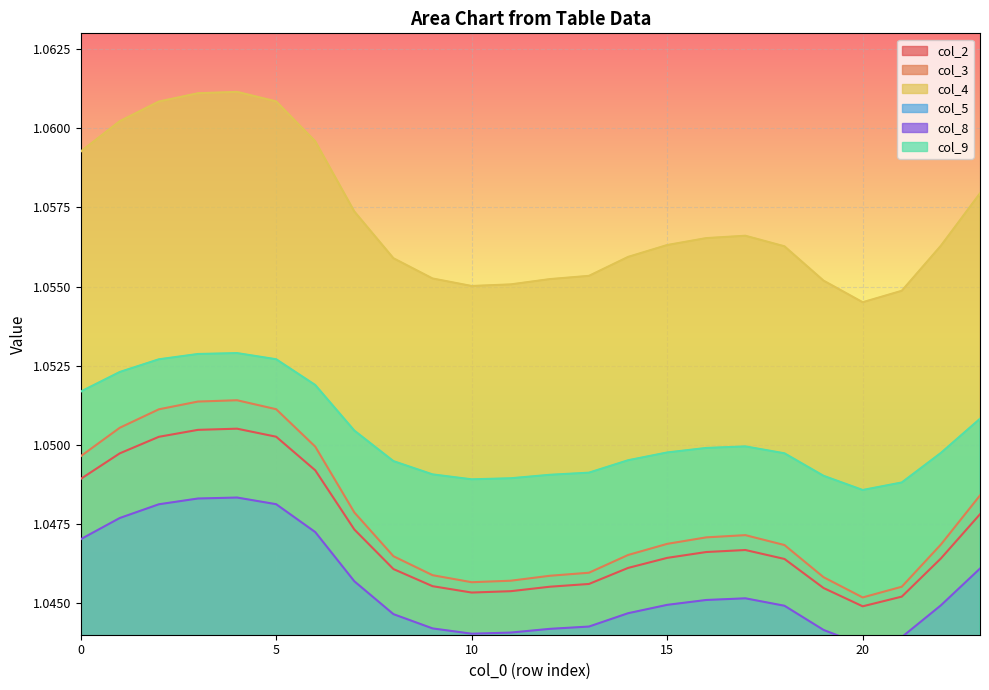

True or false: col_2 and col_3 intersect in this chart.

False